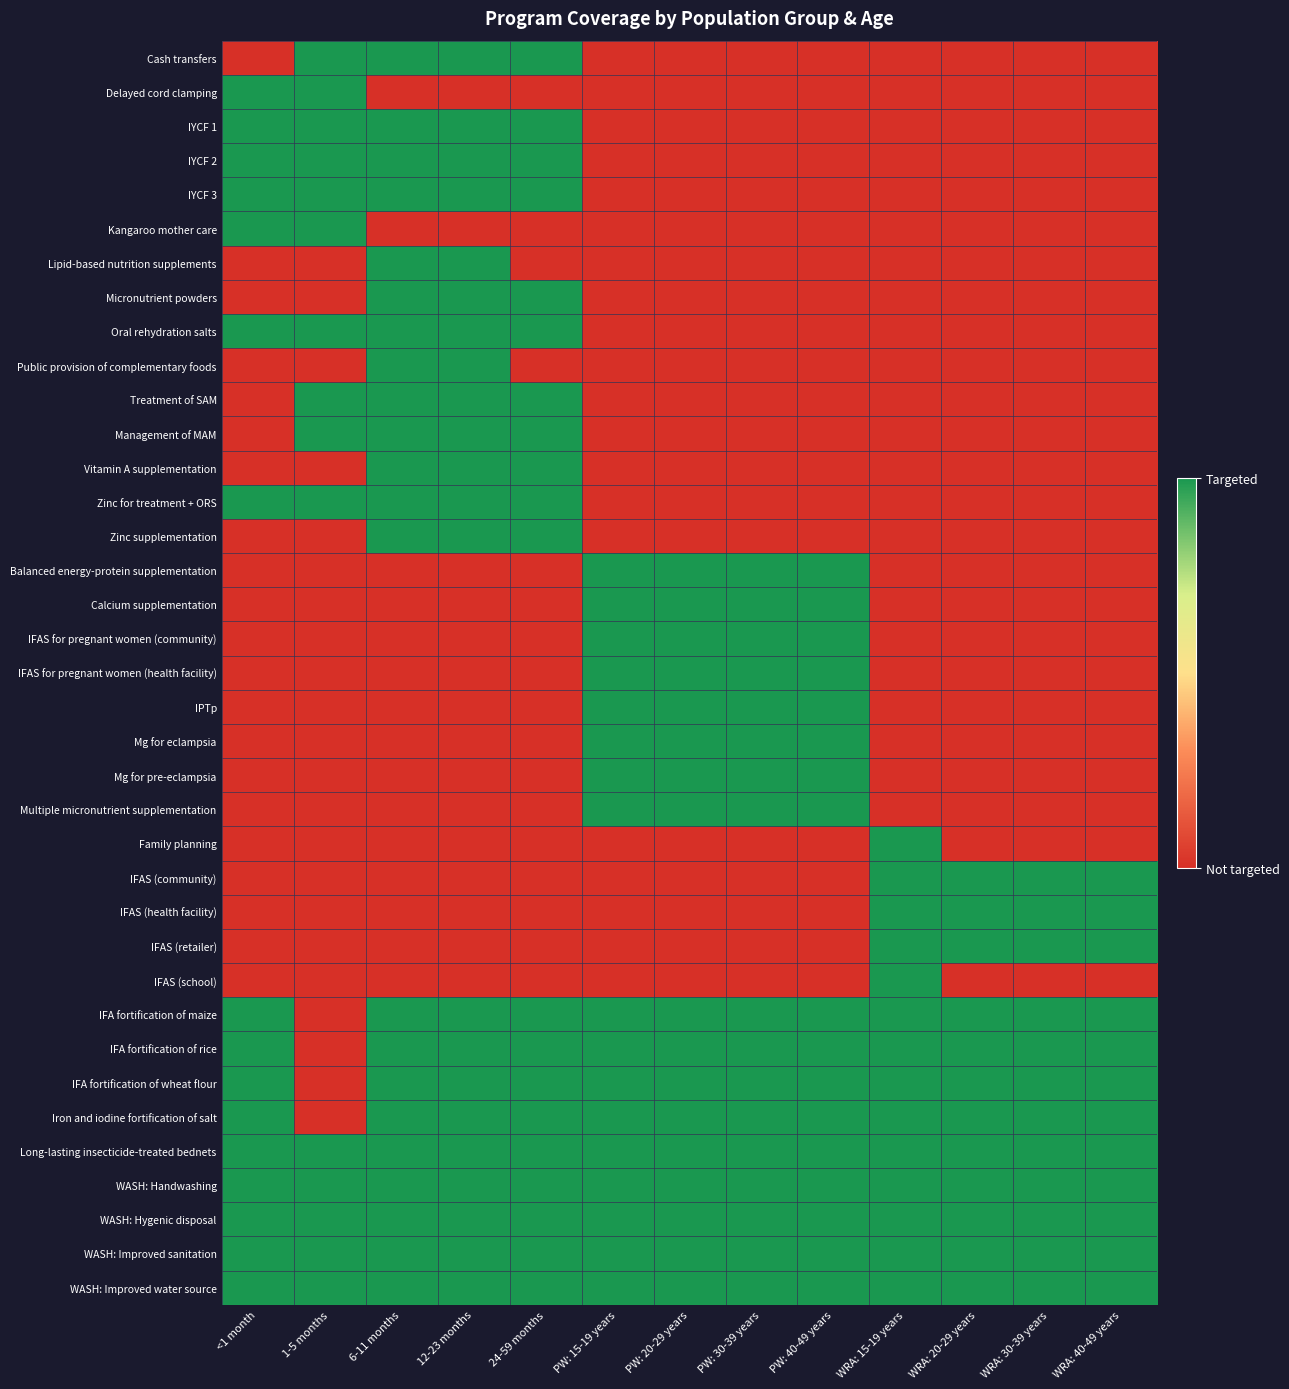

Between WRA: 15-19 years and PW: 30-39 years, which is larger?

WRA: 15-19 years